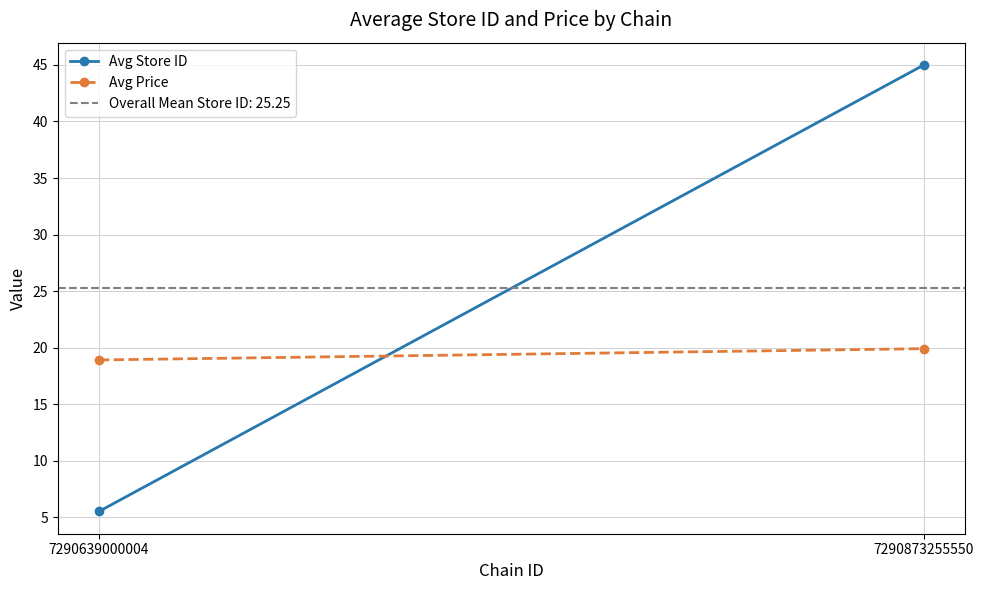

What is the difference between the maximum and minimum values in the Avg Price series?

1.0